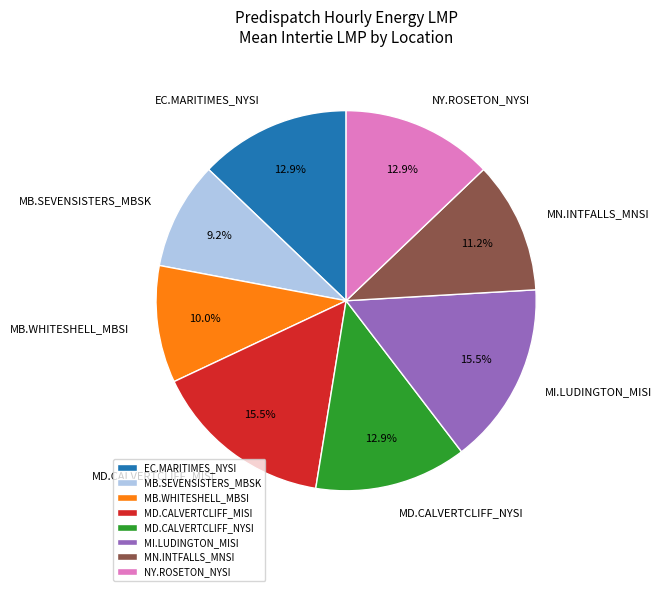

To the nearest percent, what is the difference between the MI.LUDINGTON_MISI and EC.MARITIMES_NYSI slice percentages?

3%